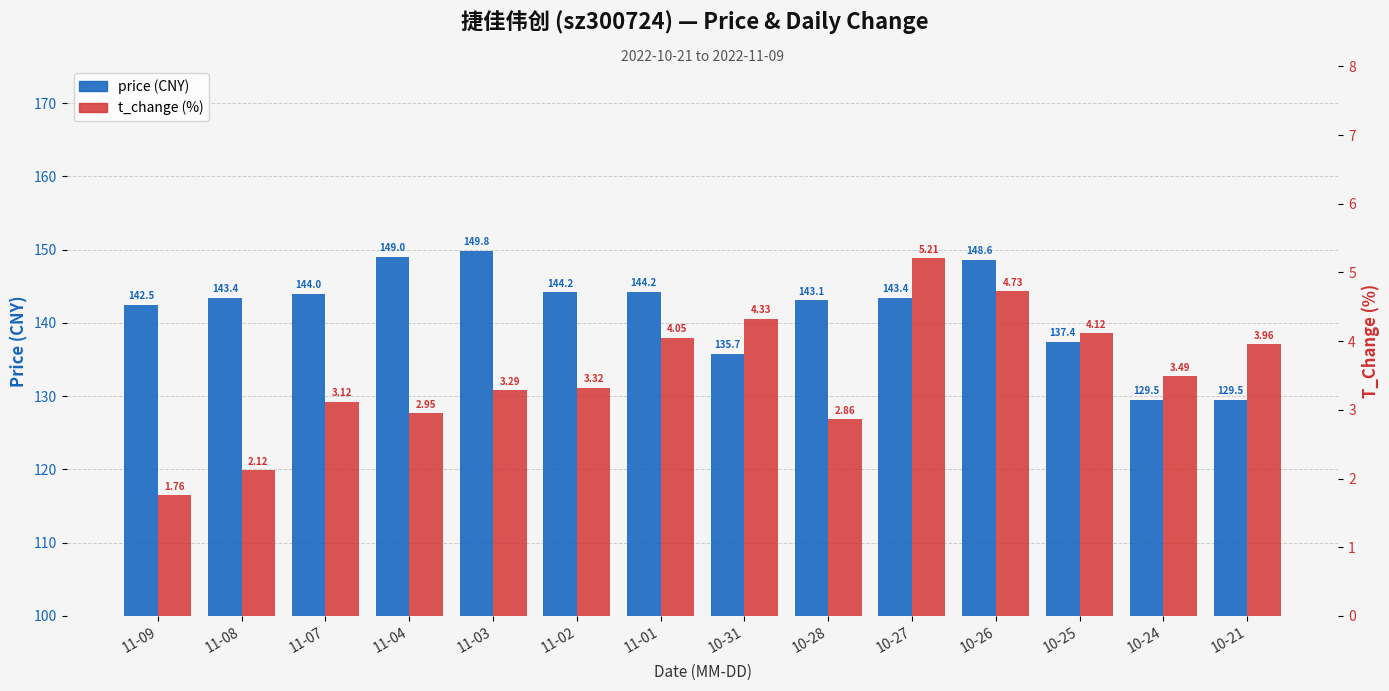

At which label does t_change (%) first exceed 3?

11-07